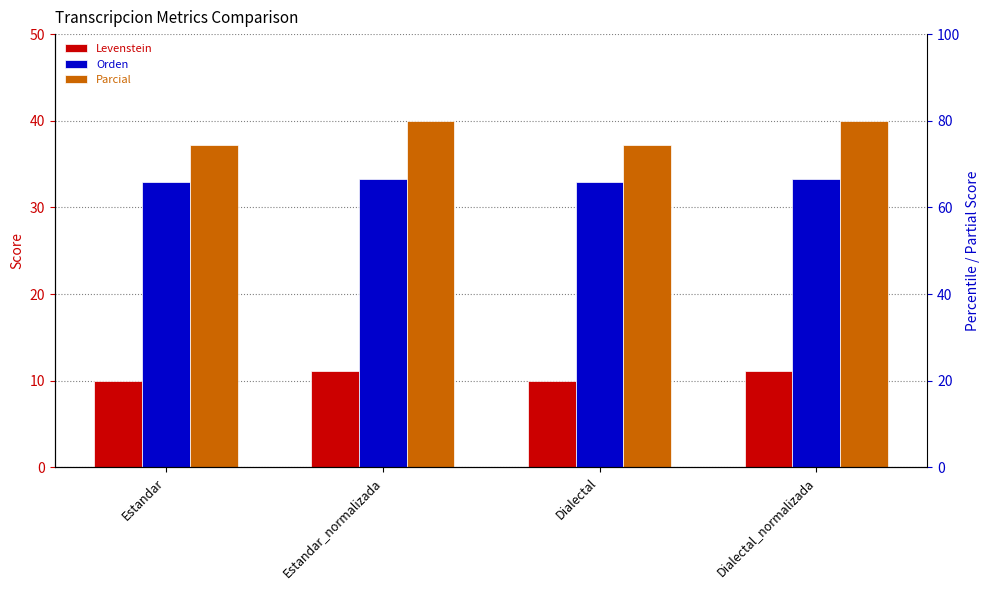

What is the sum of the Parcial values at Estandar and Dialectal_normalizada?

77.2